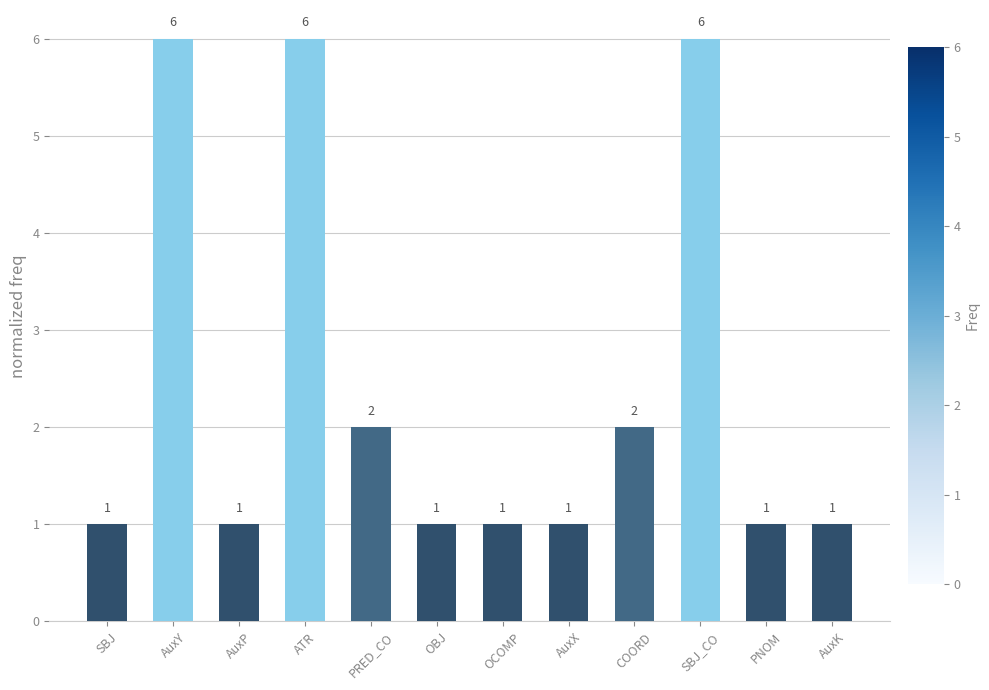

Is it true that the value at SBJ_CO is 2?

False